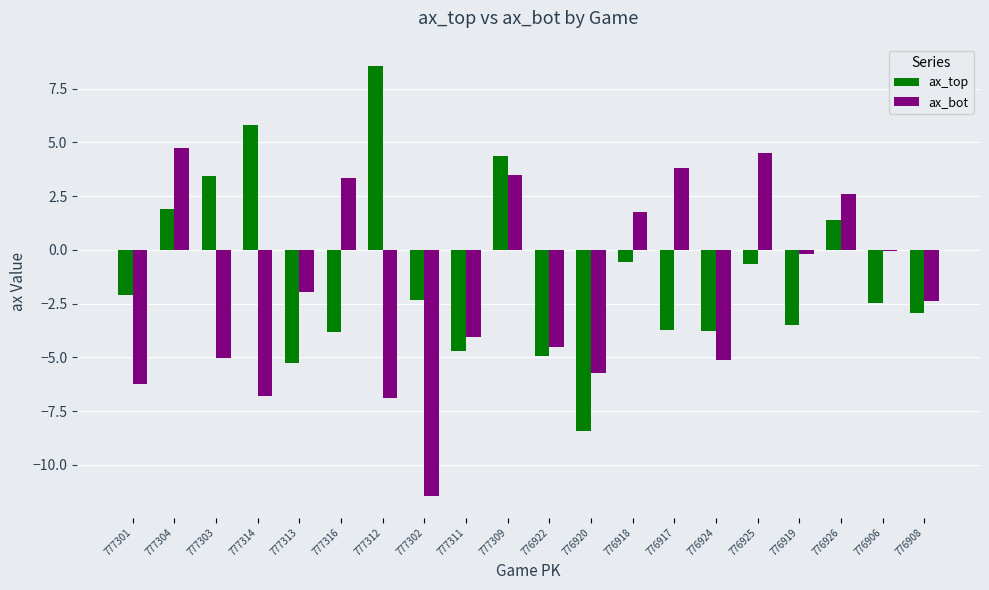

What is the difference between the ax_bot values at 776917 and 777309?

0.3